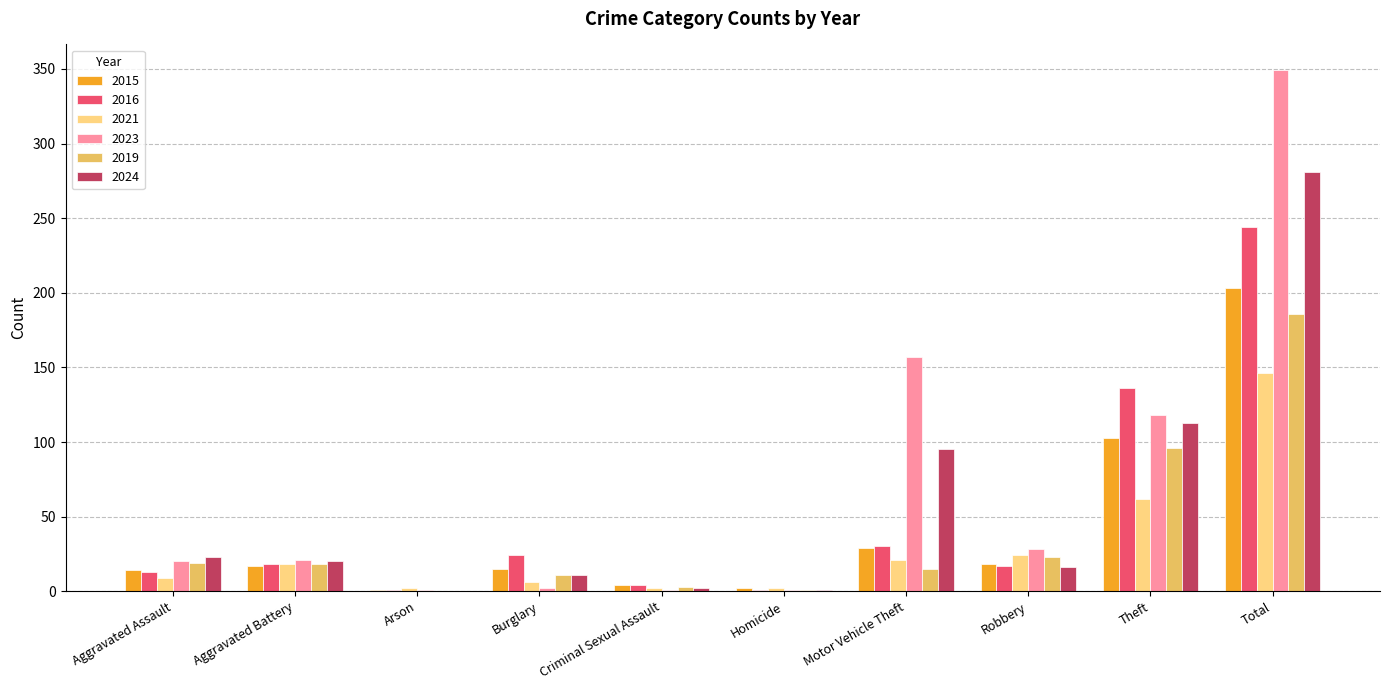

What is the total value across all series at Aggravated Battery?

112